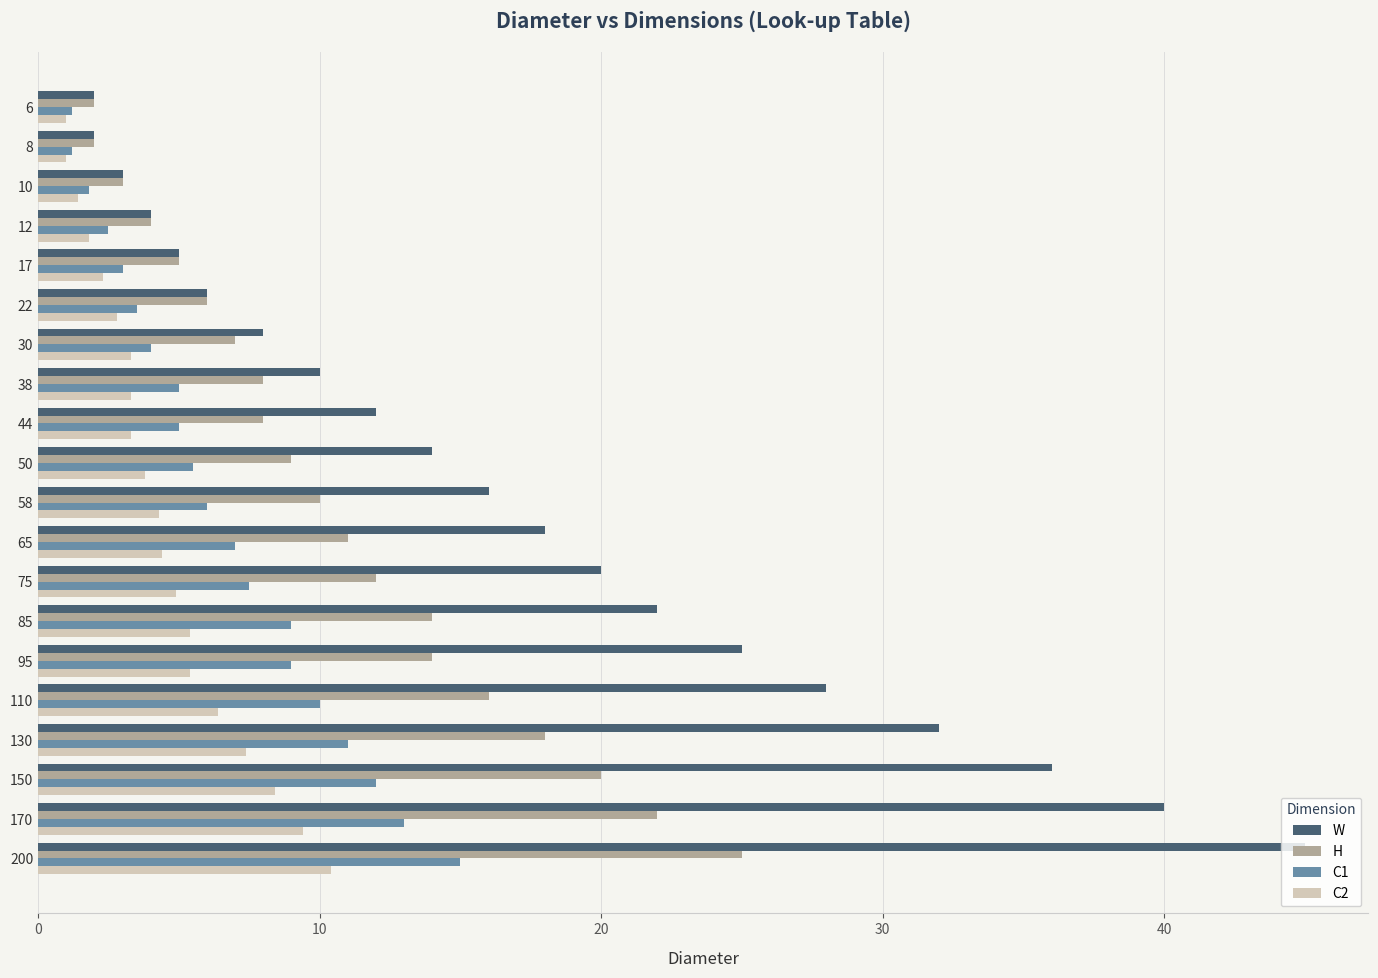

What is the difference between the H values at 38 and 85?

6.0